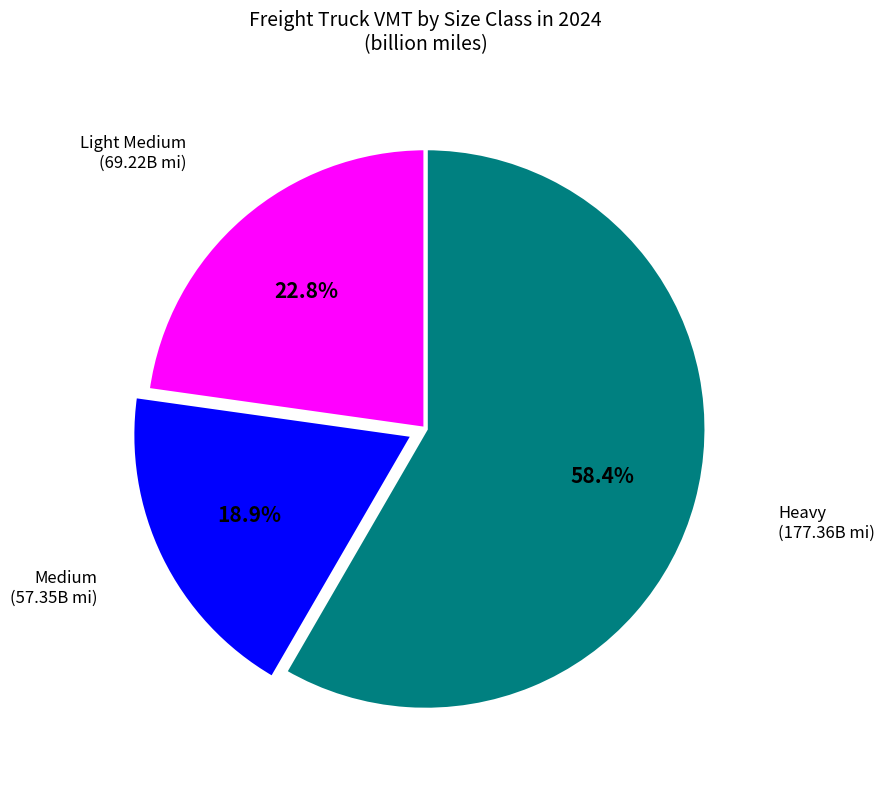

Is there a majority slice in this chart?

Yes